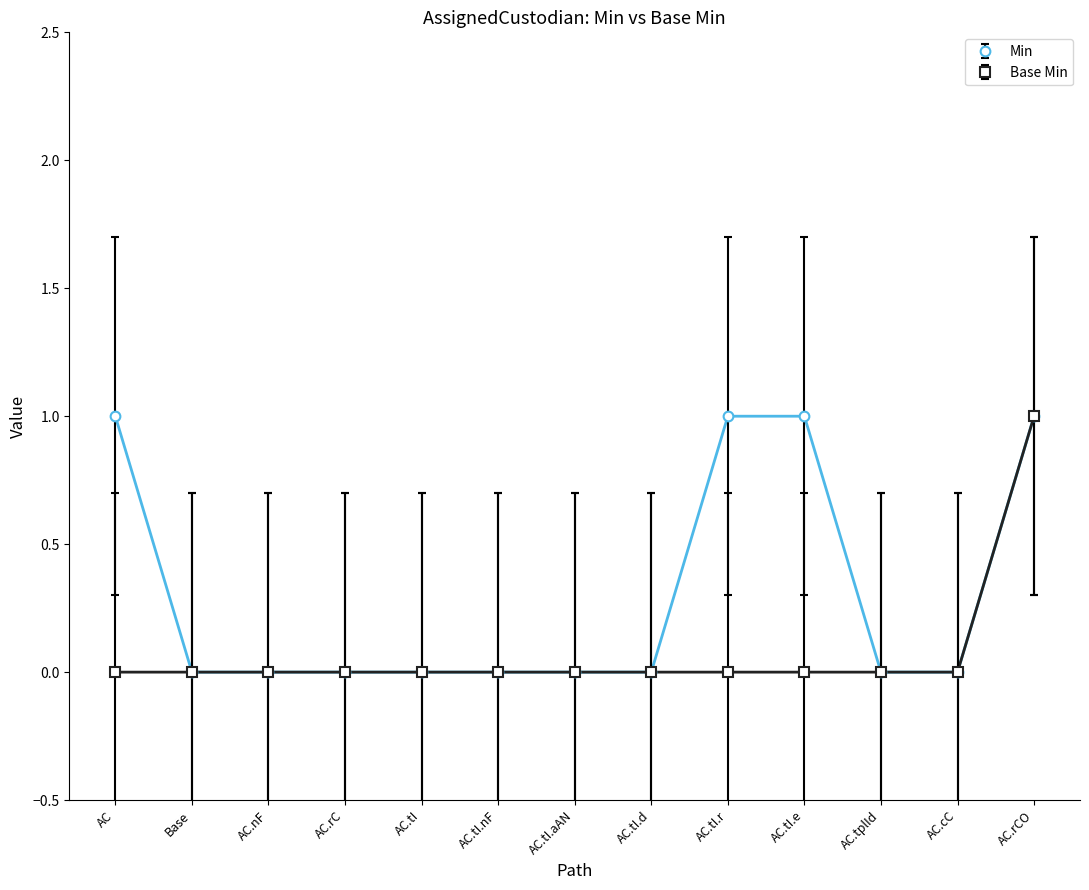

How many data points does each series have?

13